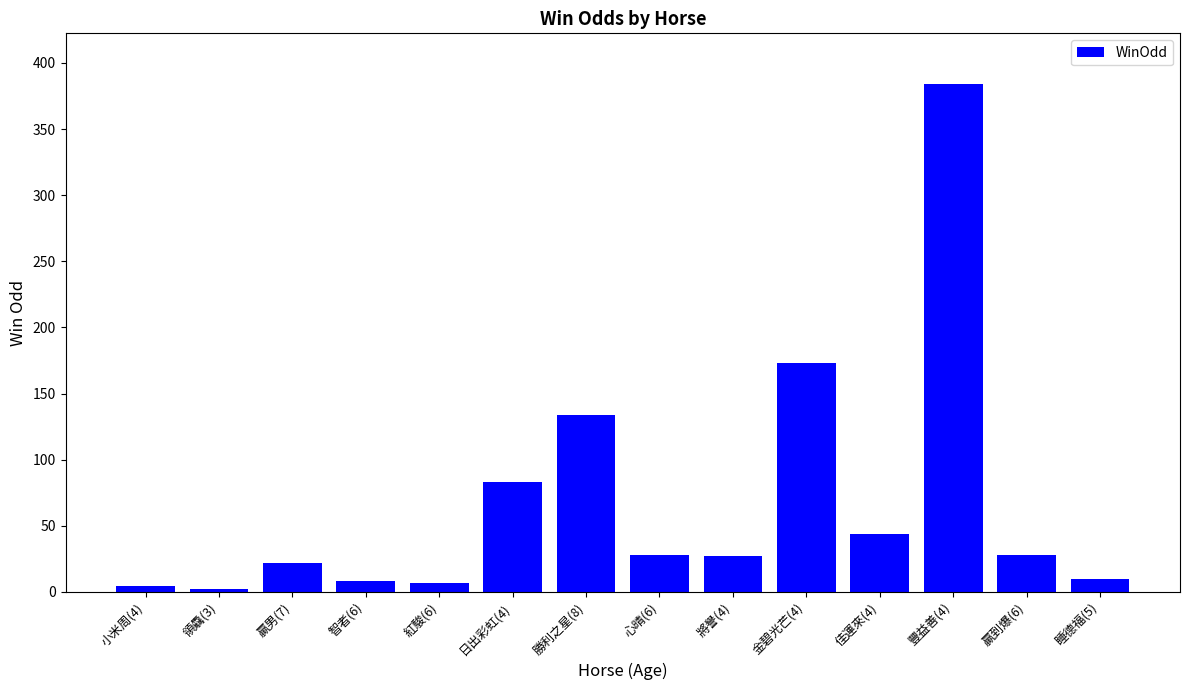

What is the sum of all values?

954.5